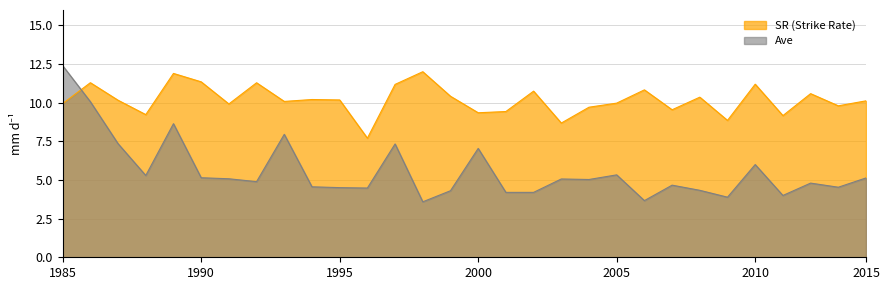

After their last crossing, which series has the higher values: SR (Strike Rate) or Ave?

SR (Strike Rate)